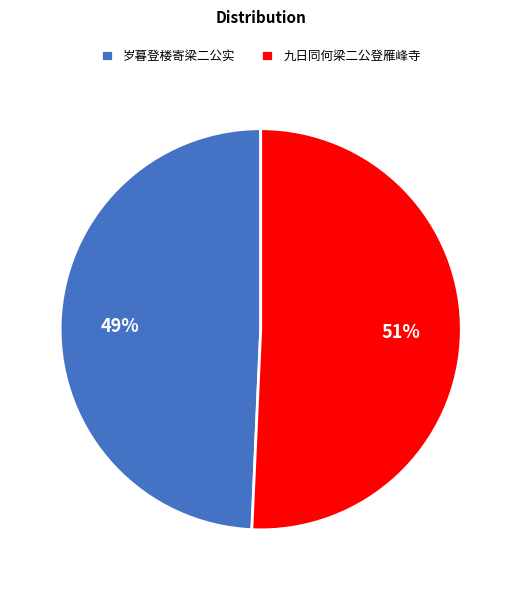

Which has a higher value, 岁暮登楼寄梁二公实 or 九日同何梁二公登雁峰寺?

九日同何梁二公登雁峰寺